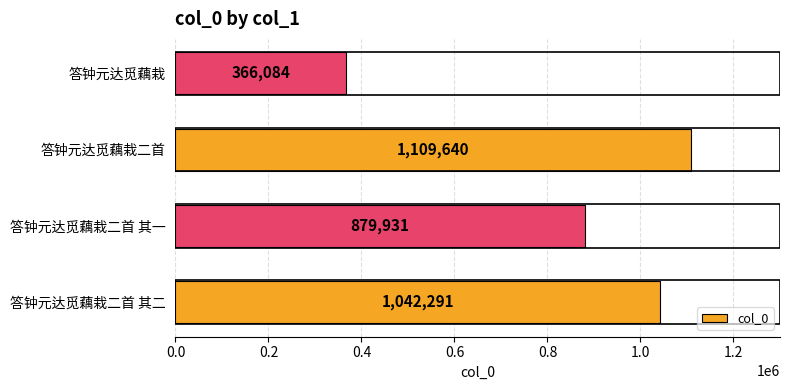

The value at 答钟元达觅藕栽二首 is 1109640. True or false?

True